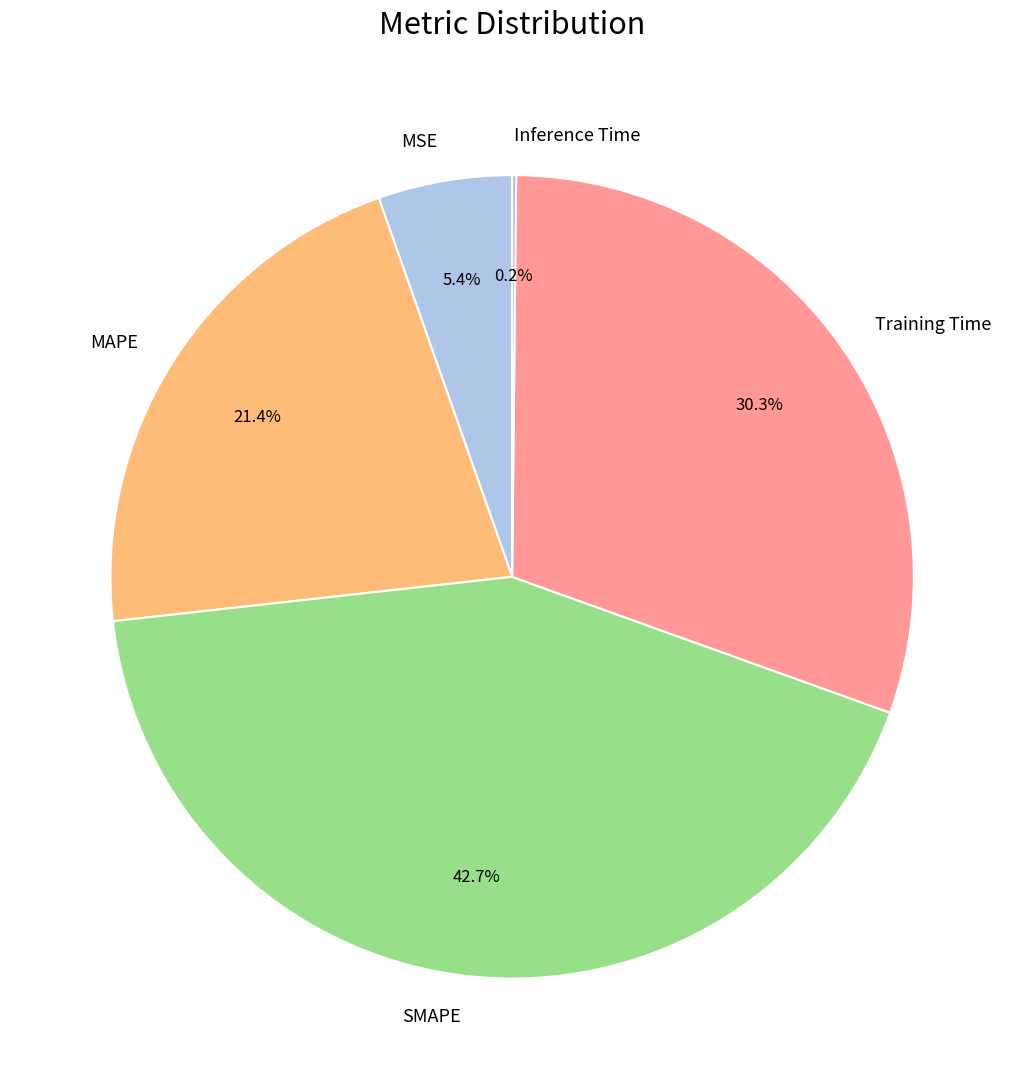

What is the largest slice in the pie chart?

SMAPE